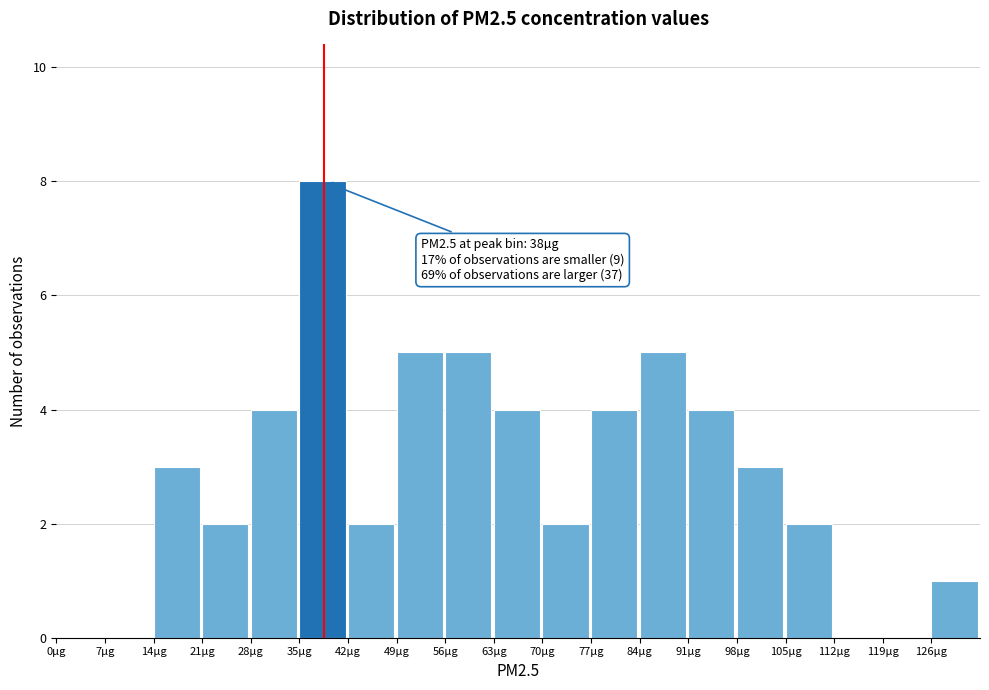

Which range on the x-axis has the tallest bar?

35 to 42